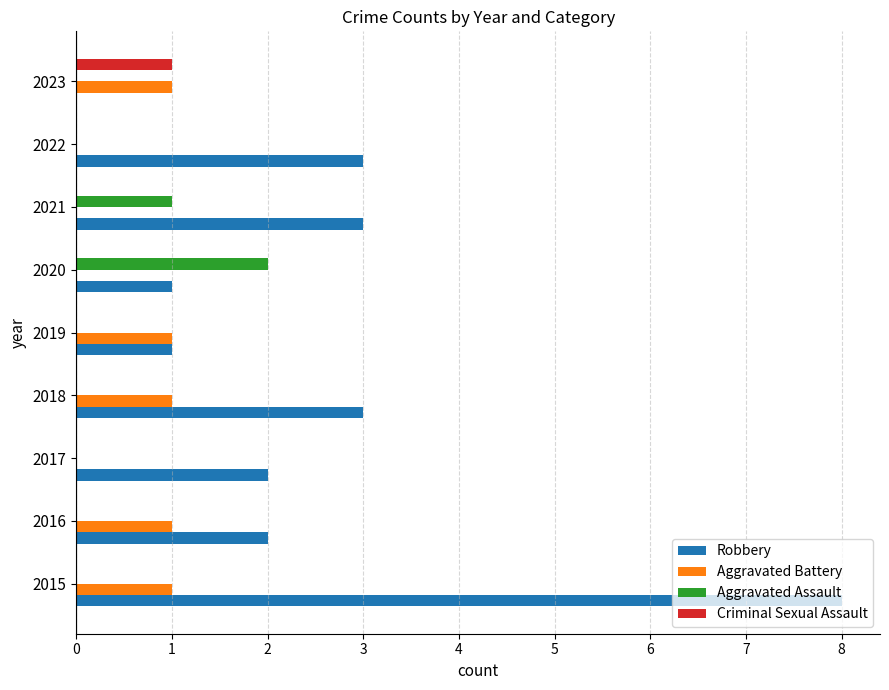

Count the number of categories in the chart.

9